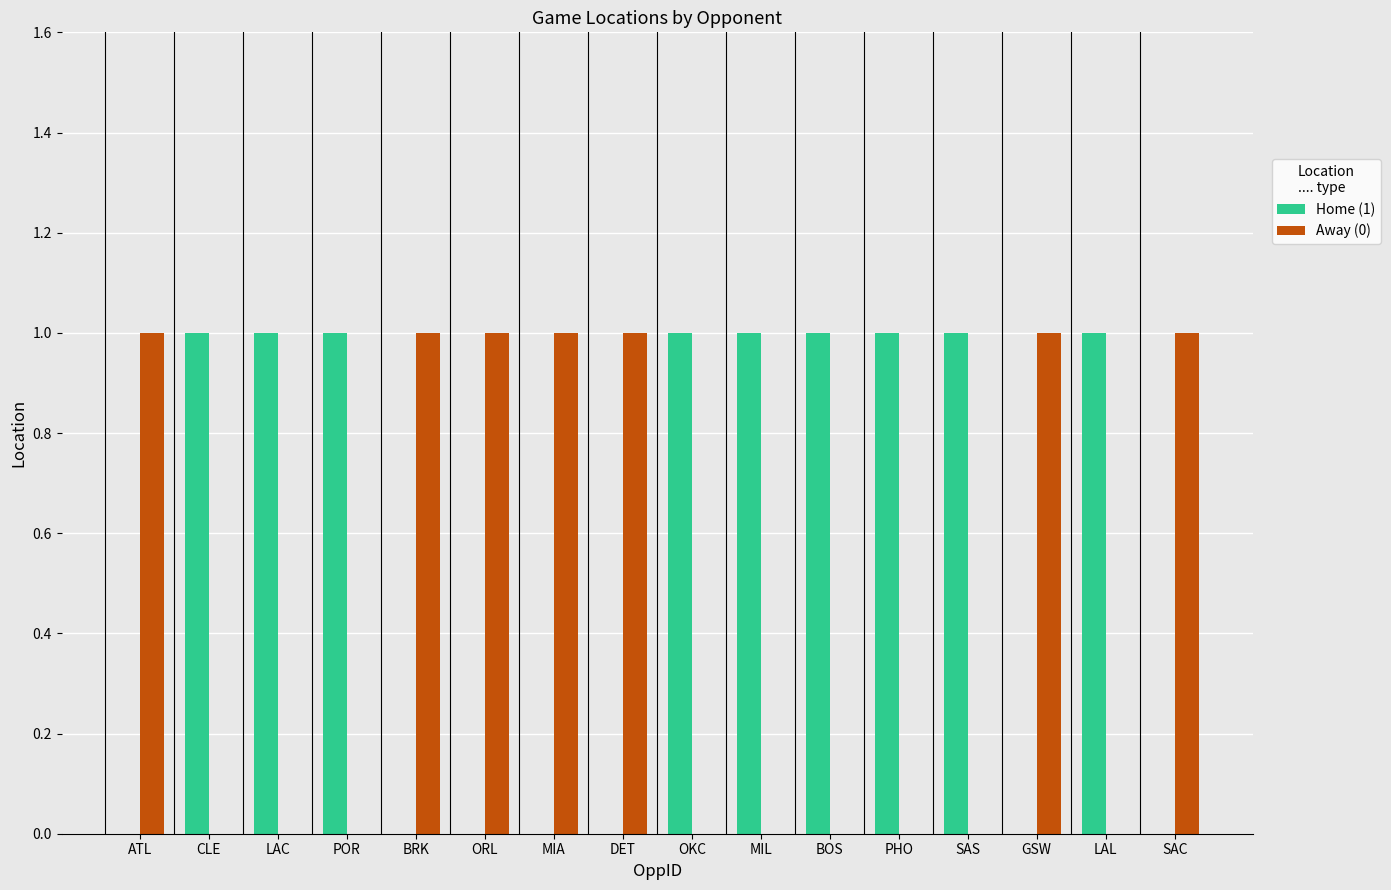

The Away (0) series shows 0 at PHO. True or false?

True